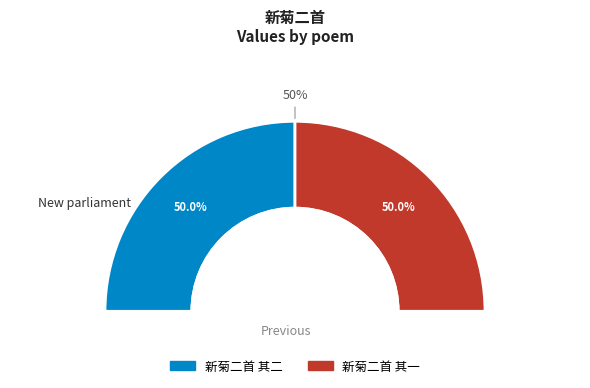

How many segments does this pie chart have?

2